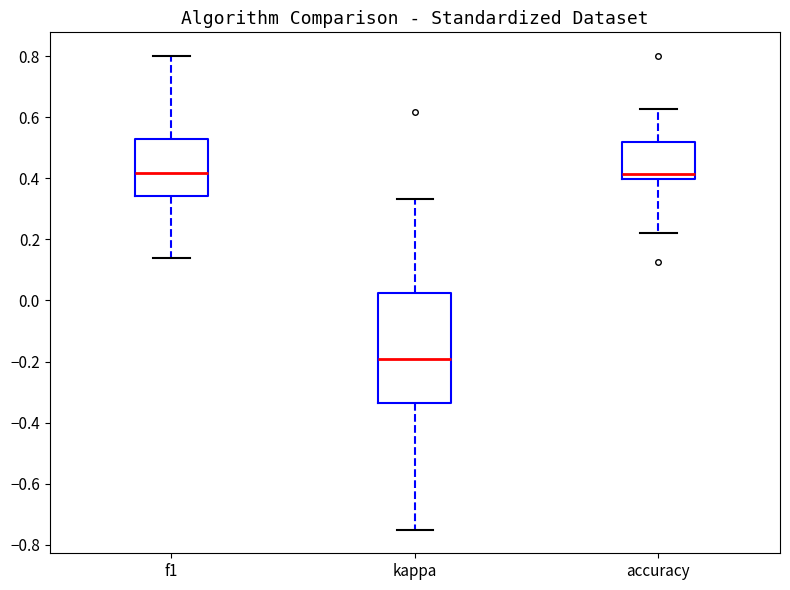

Reading left to right, transcribe this box plot: for each box, give where its median line is, the range the box spans, and where its two whiskers end, as read against the y-axis. The values are not printed on the chart, so give them approximately, as read against the axis.

f1: median 0.42, box 0.34 to 0.52, whiskers 0.14 to 0.80
kappa: median -0.20, box -0.34 to 0.02, whiskers -0.74 to 0.34
accuracy: median 0.42, box 0.40 to 0.52, whiskers 0.22 to 0.62